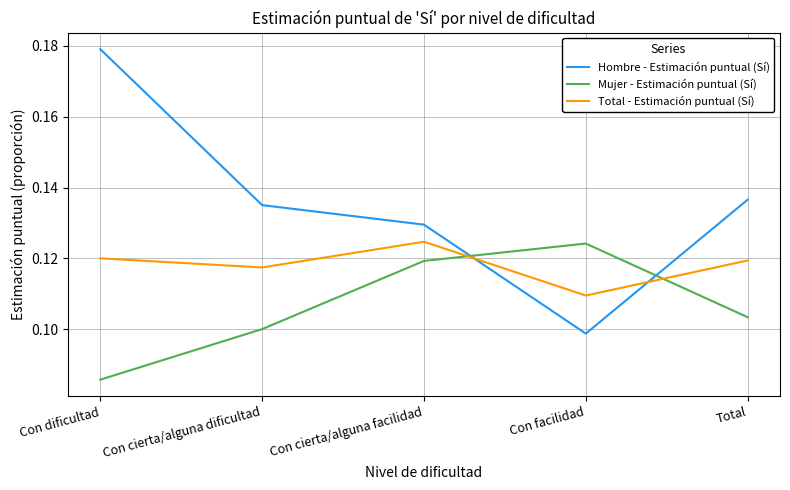

Rank the series at Con facilidad from lowest to highest value.

Hombre - Estimación puntual (Sí), Total - Estimación puntual (Sí), Mujer - Estimación puntual (Sí)